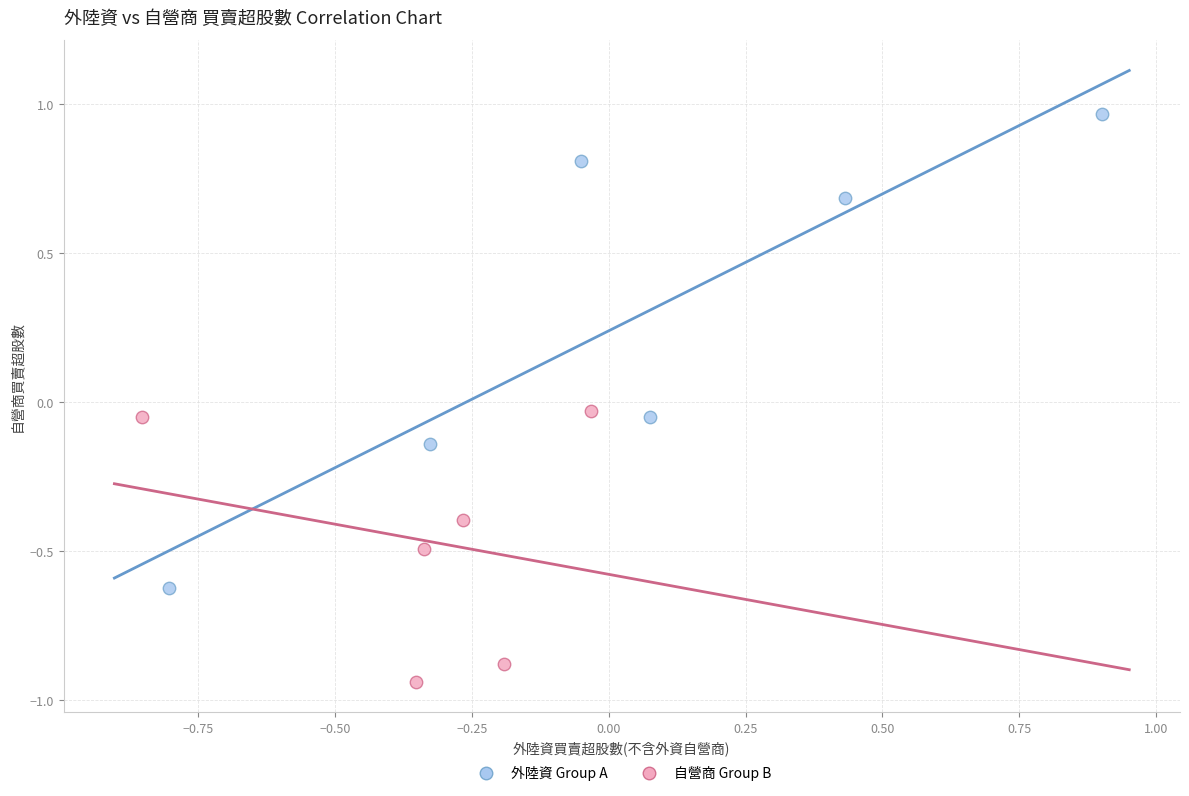

Which series reaches the minimum Y coordinate?

自營商 Group B